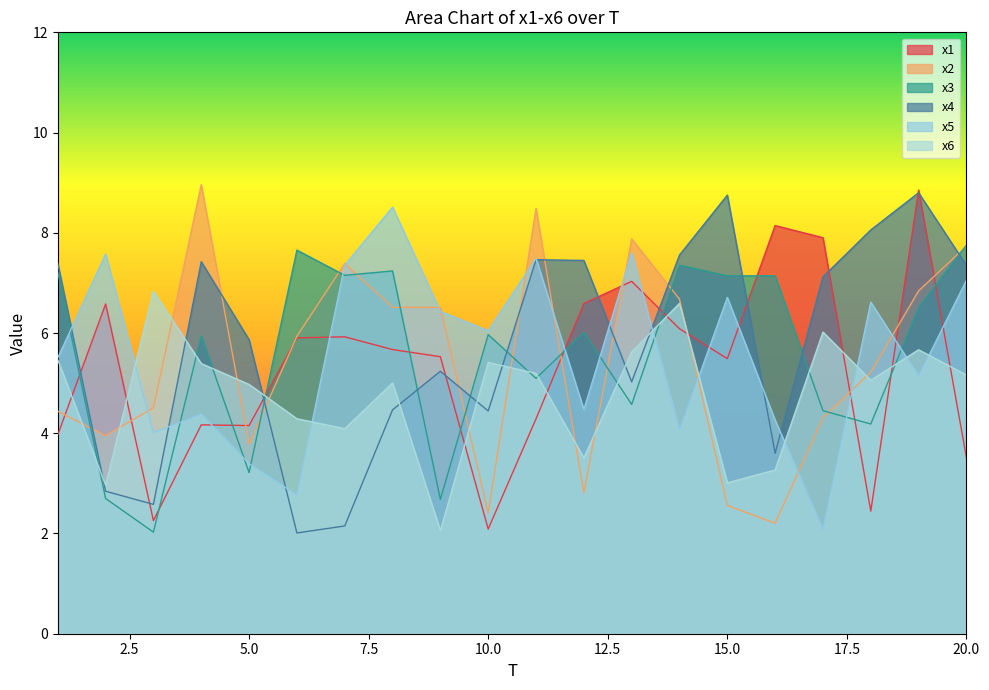

True or false: x5 and x1 intersect in this chart.

True